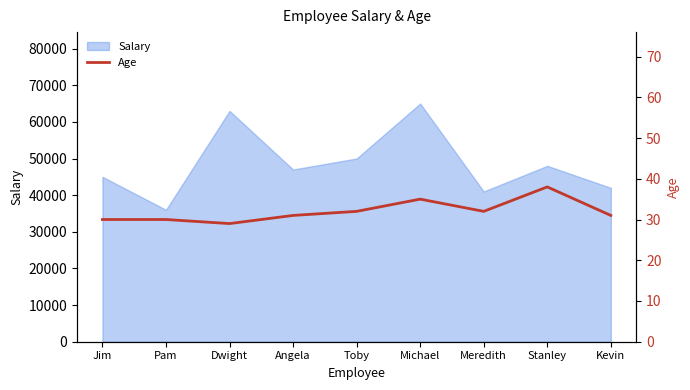

Does the chart have visible grid lines?

No